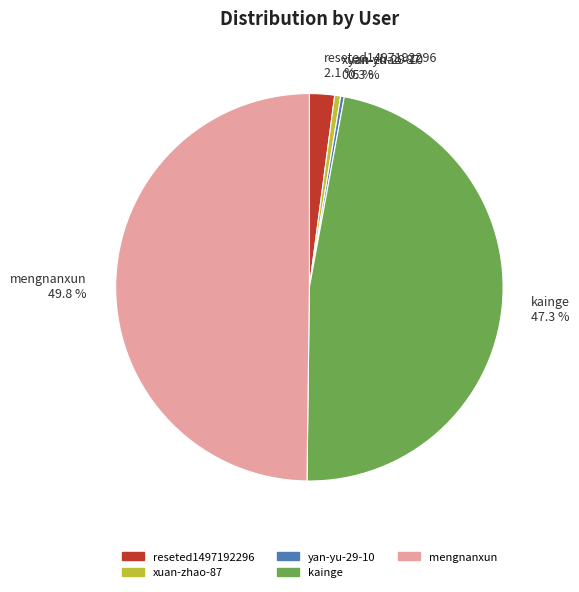

To the nearest percent, what is the combined percentage of reseted1497192296 and yan-yu-29-10?

2%